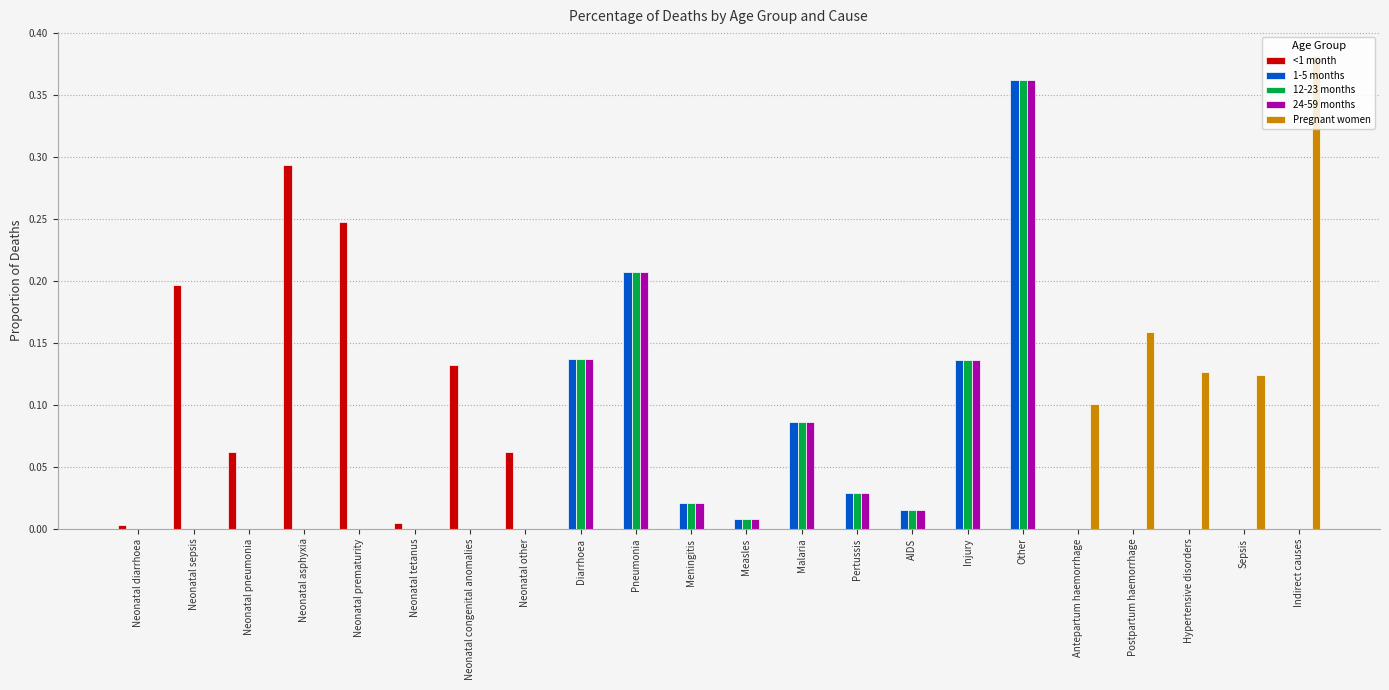

Is it true that 12-23 months equals 0.0 at Malaria?

False